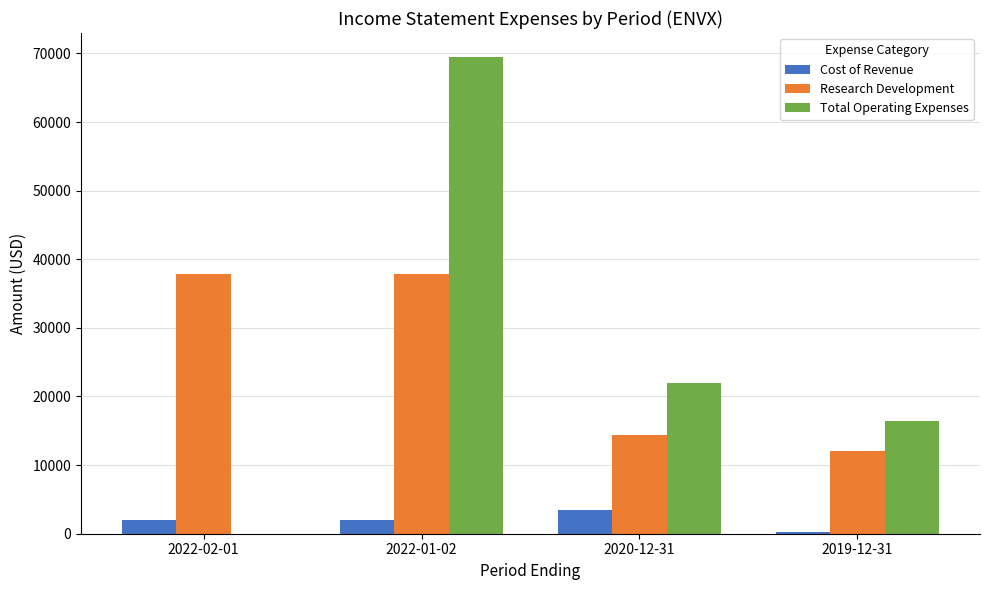

At which label is Total Operating Expenses closest to 34750?

2020-12-31